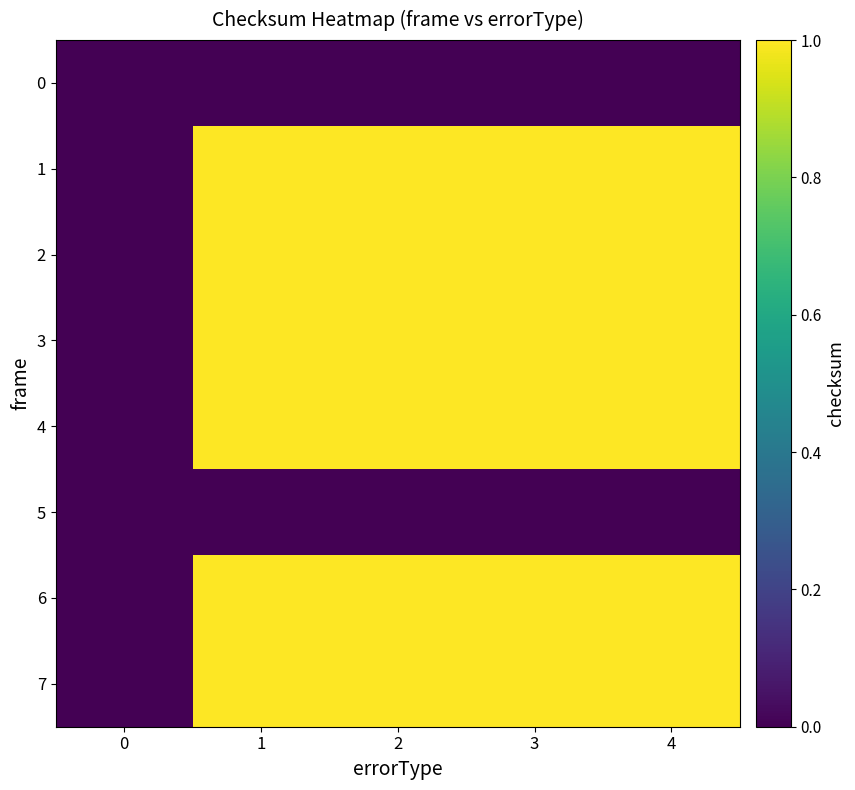

List the series in order of their peak value, lowest first.

0, 5, 1, 2, 3, 4, 6, 7